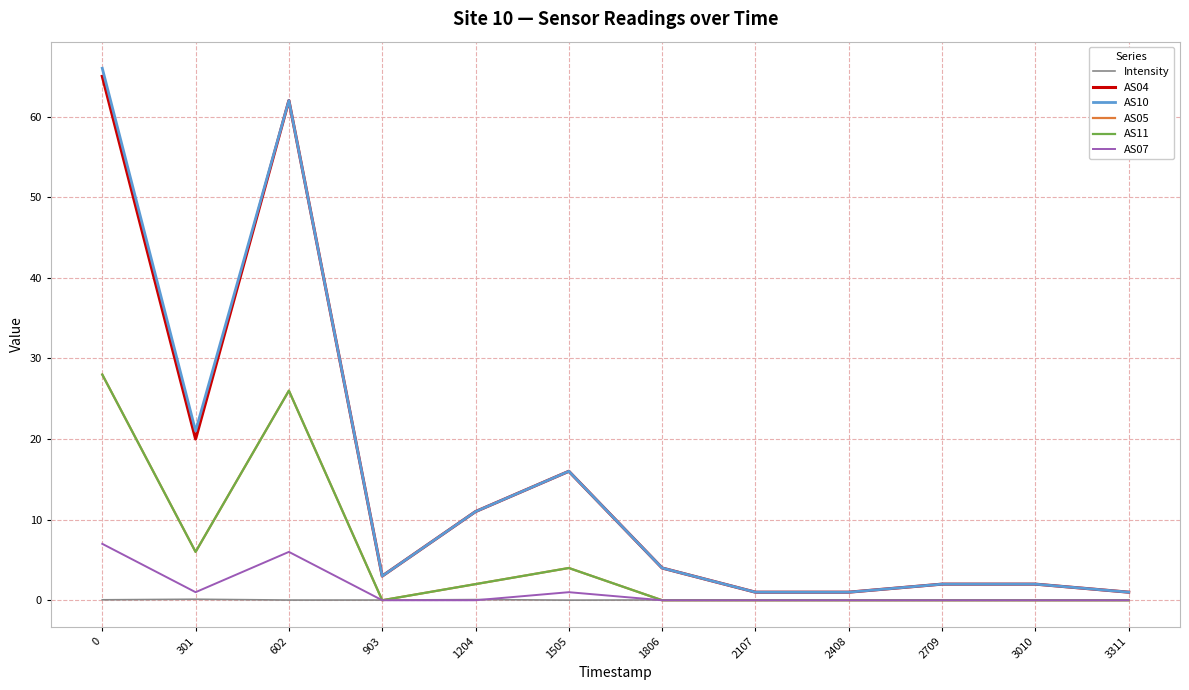

Rank the series at 1204 from highest to lowest value.

AS04, AS10, AS05, AS11, Intensity, AS07